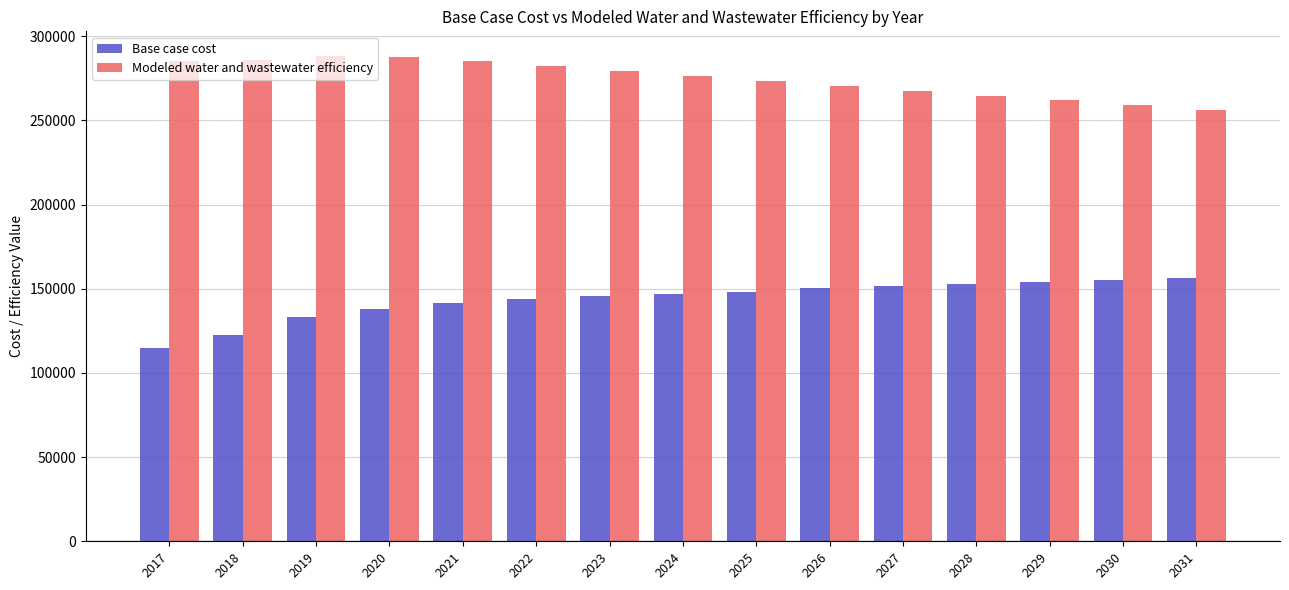

At which label does Modeled water and wastewater efficiency first exceed 276239?

2017